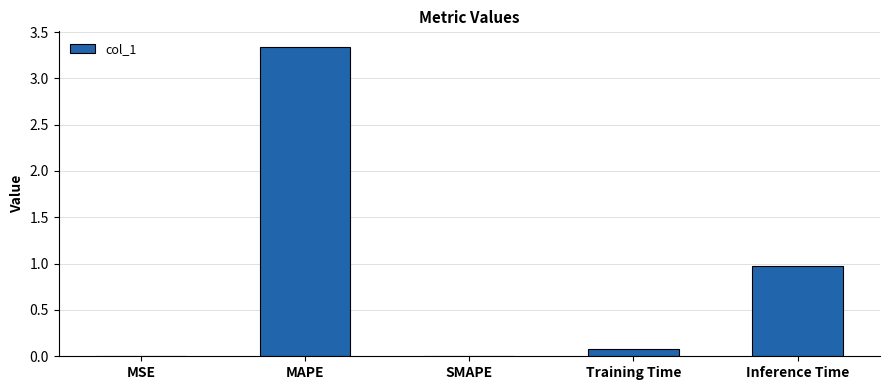

What is the sum of all values?

4.4